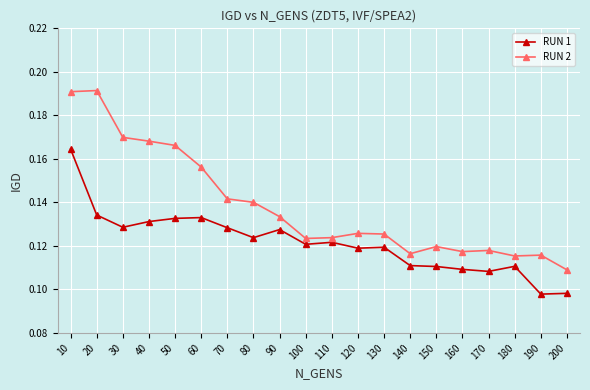

What are all the series names shown in the legend?

RUN 1, RUN 2